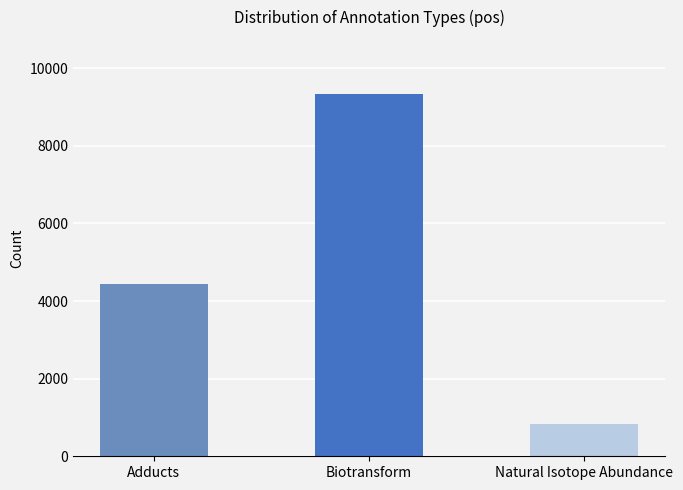

Read the value at Adducts, to the nearest 100.

4400